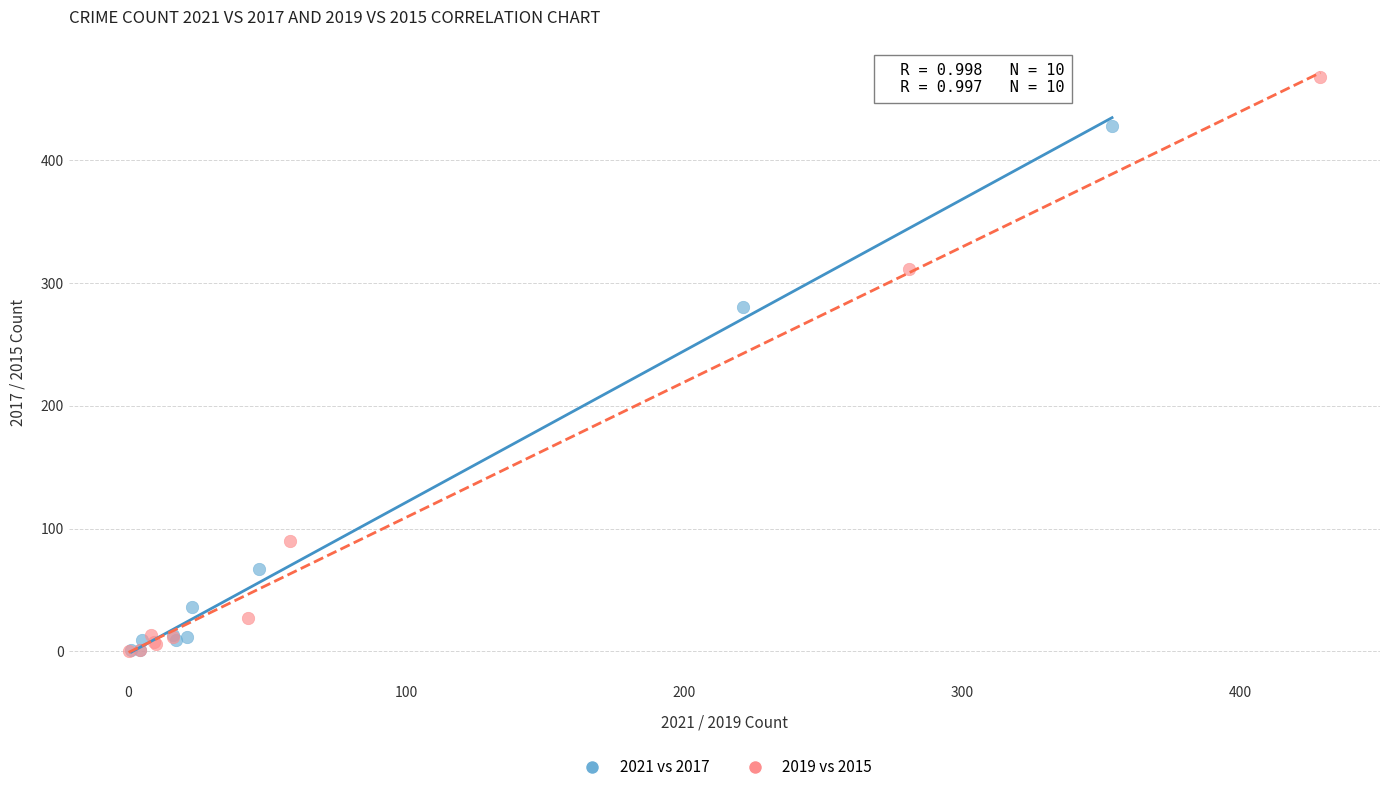

Which series contains the highest Y value?

2019 vs 2015